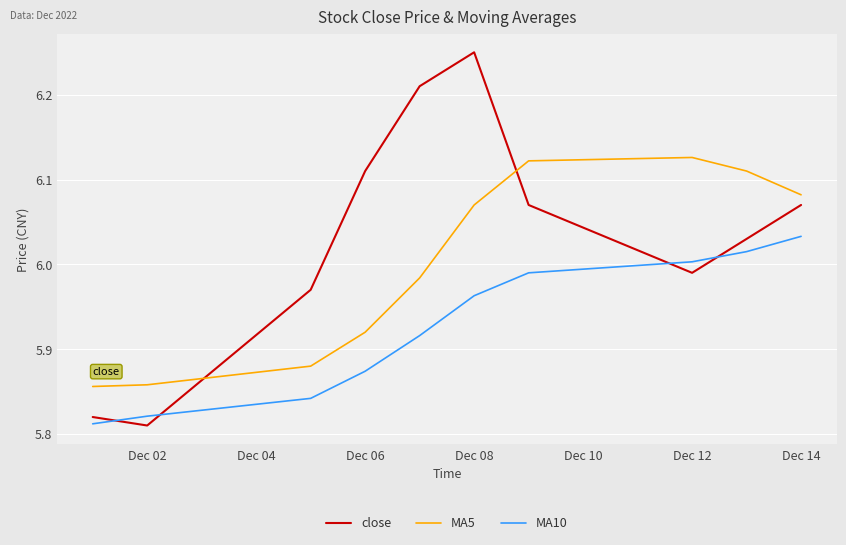

True or false: MA10 and MA5 intersect in this chart.

False